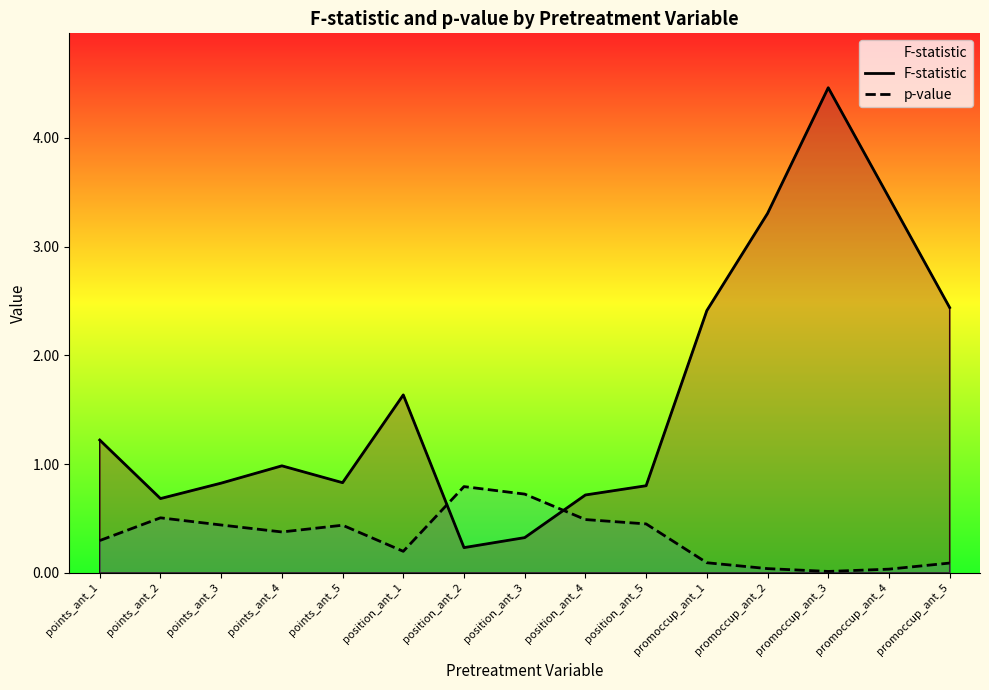

At which category does the chart reach its minimum across all series?

promoccup_ant_3